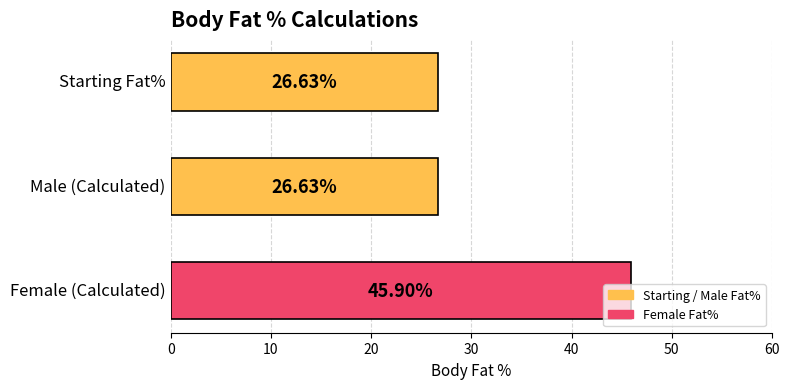

What is the difference between the maximum and minimum values?

19.3